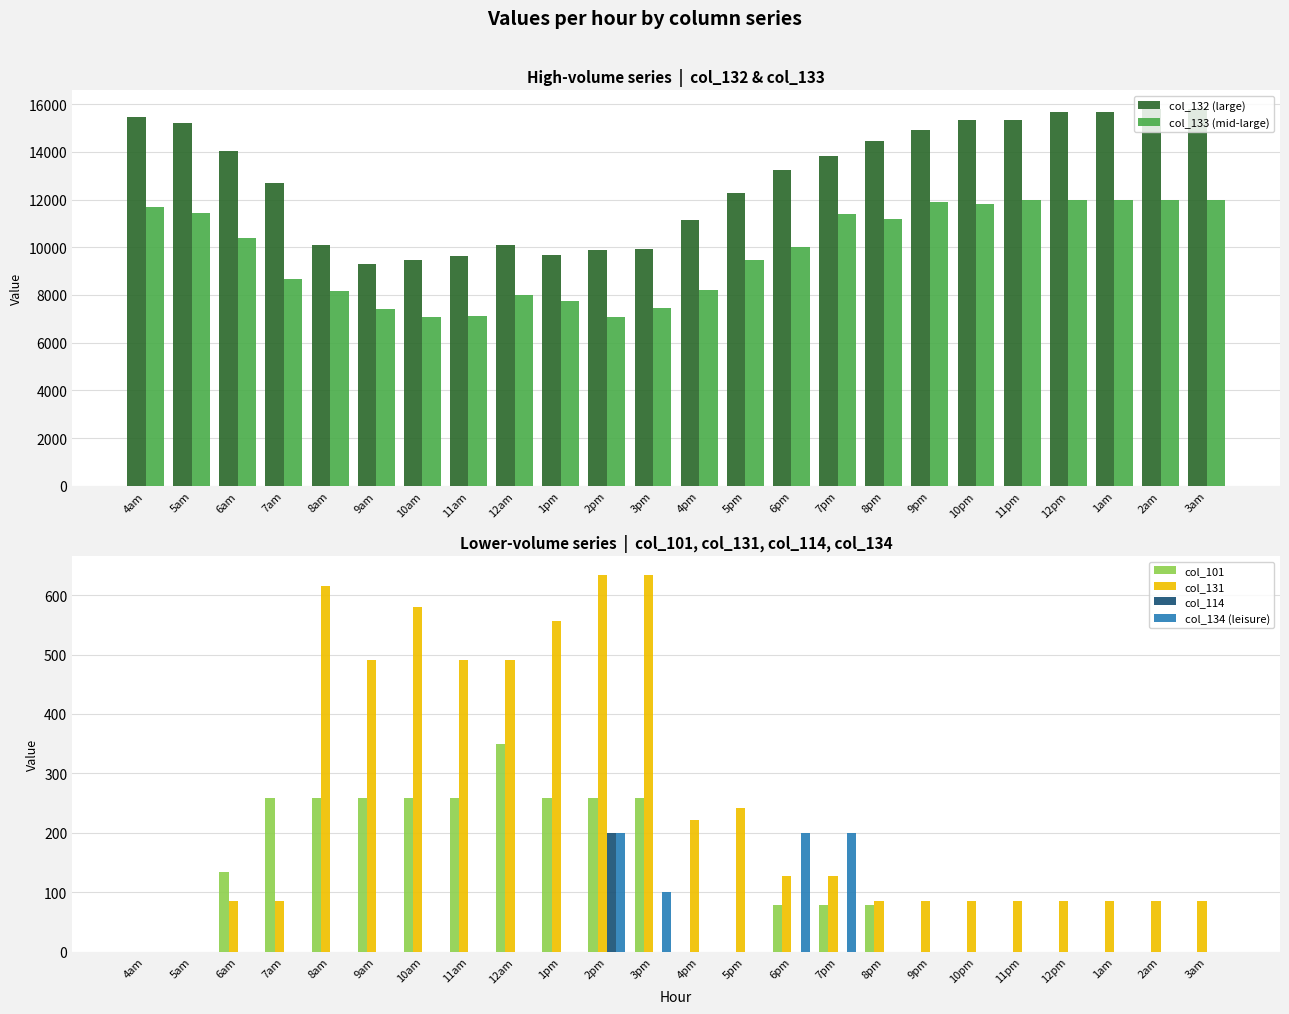

What position from the left is 6am?

3